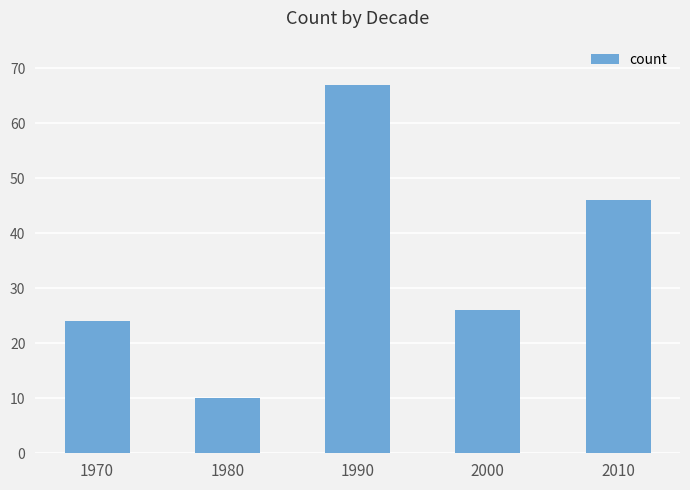

Read the value at 2010, to the nearest 5.

45